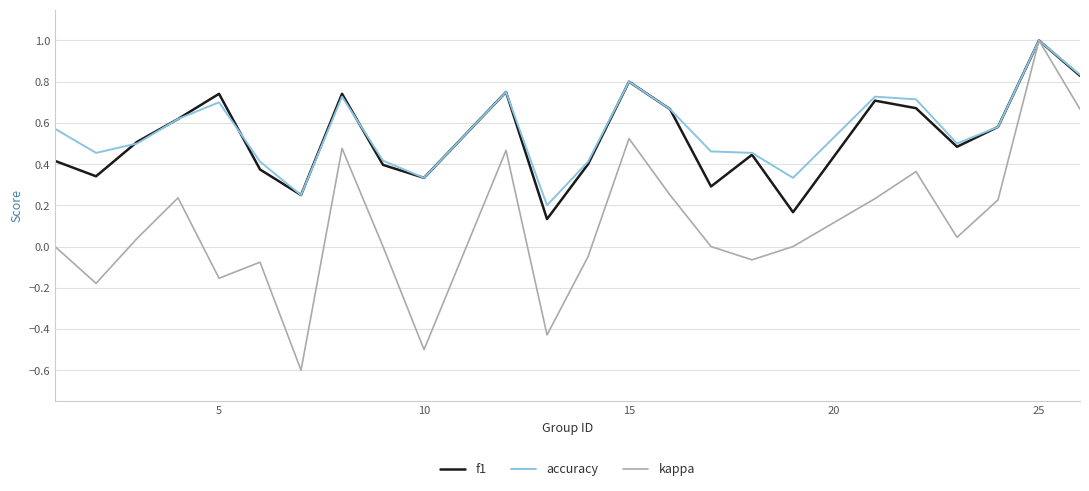

Which series has the largest range (max minus min)?

kappa